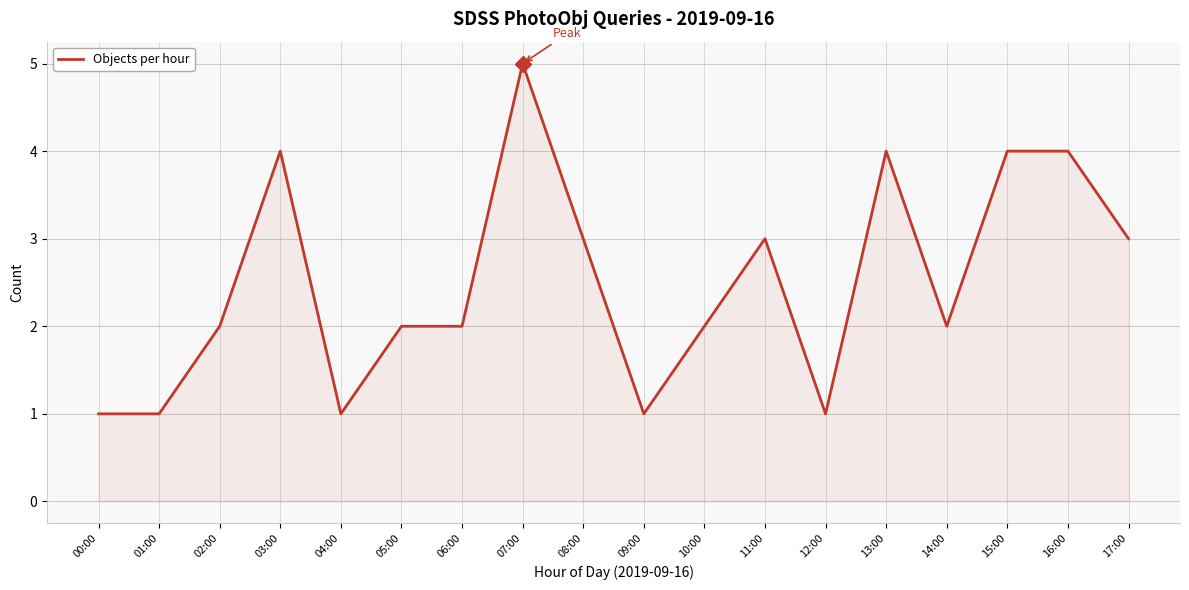

What is the difference between the values at 05:00 and 16:00?

2